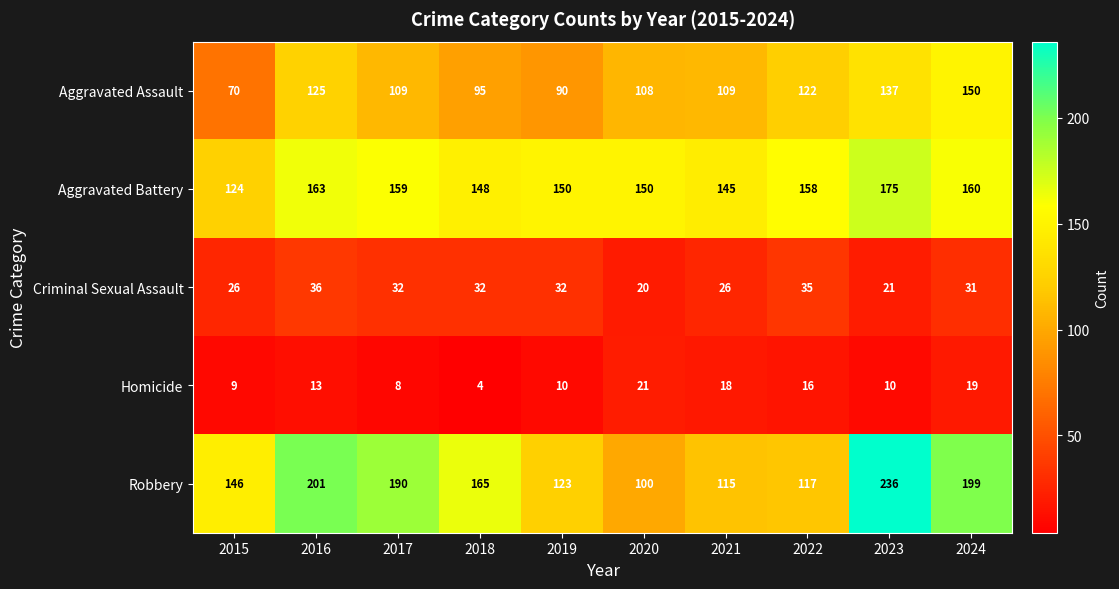

Rank the series at 2024 from highest to lowest value.

Robbery, Aggravated Battery, Aggravated Assault, Criminal Sexual Assault, Homicide